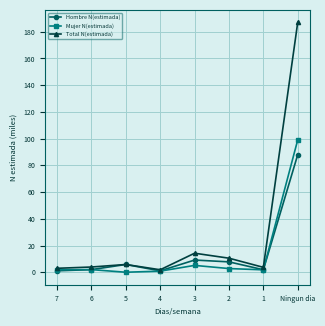

True or false: Hombre N(estimada) has more than 0 interior local peaks.

True